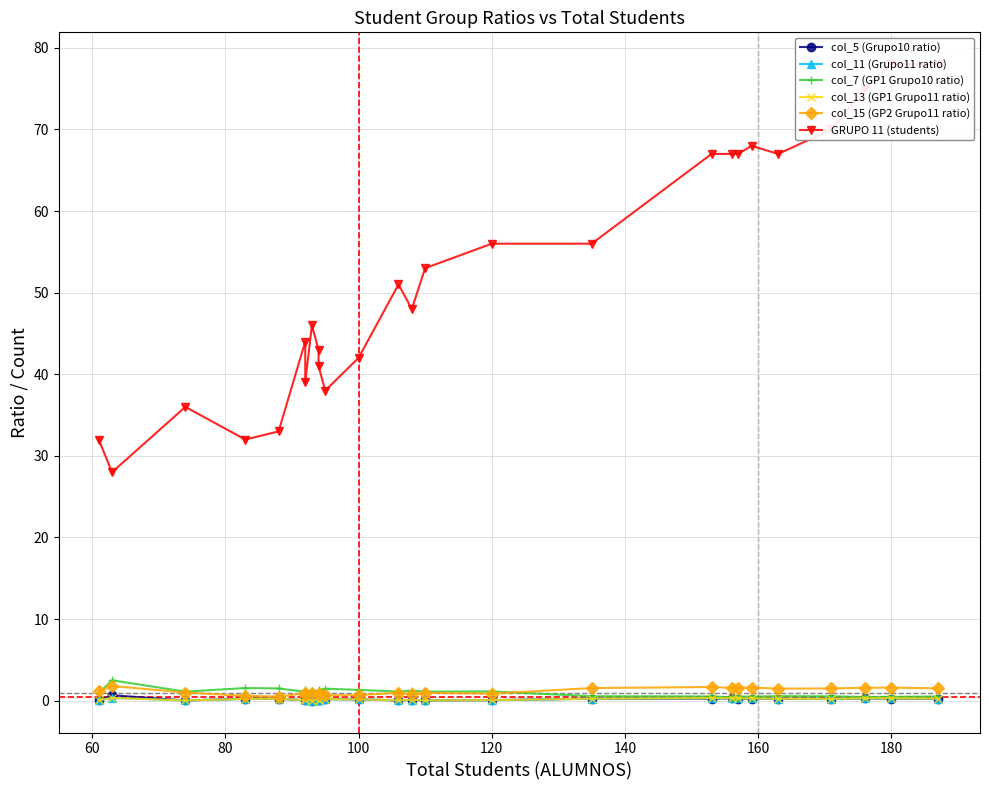

Which series has the widest spread of values?

GRUPO 11 (students)